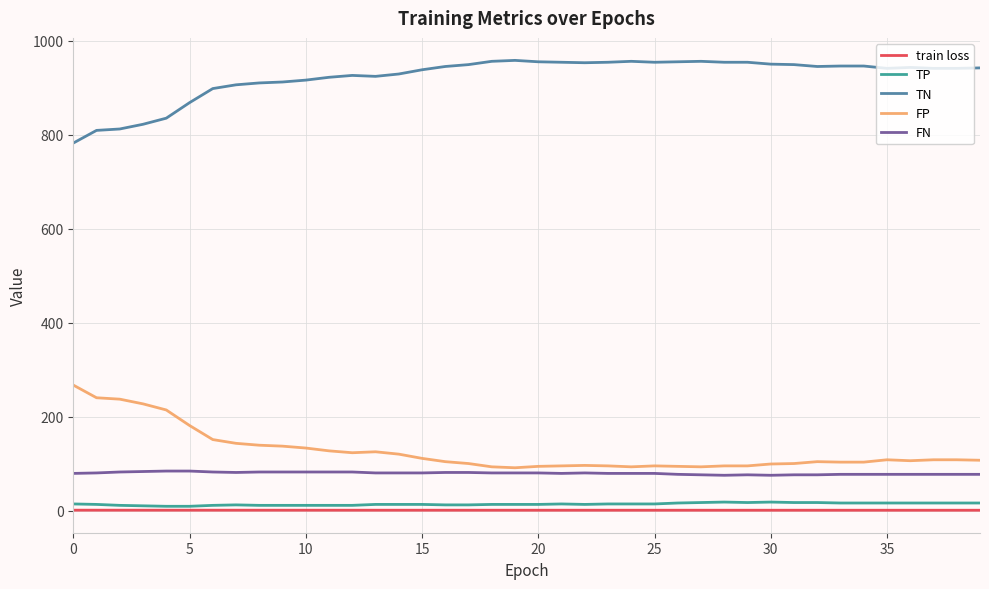

Count the TP values in the range 12 to 16.

24